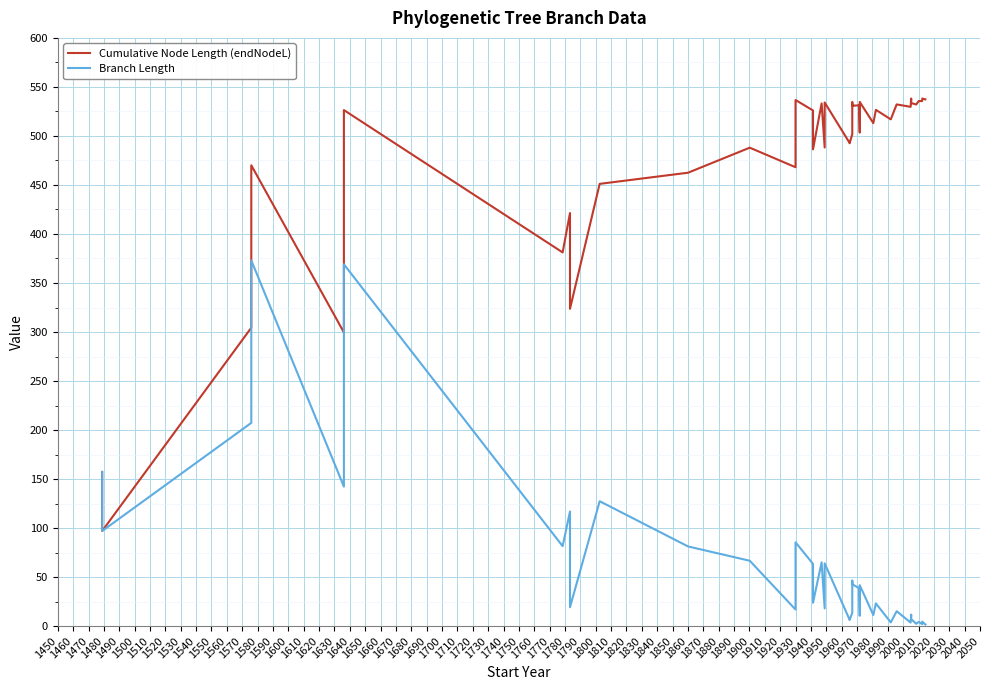

What are all the series names shown in the legend?

Cumulative Node Length (endNodeL), Branch Length